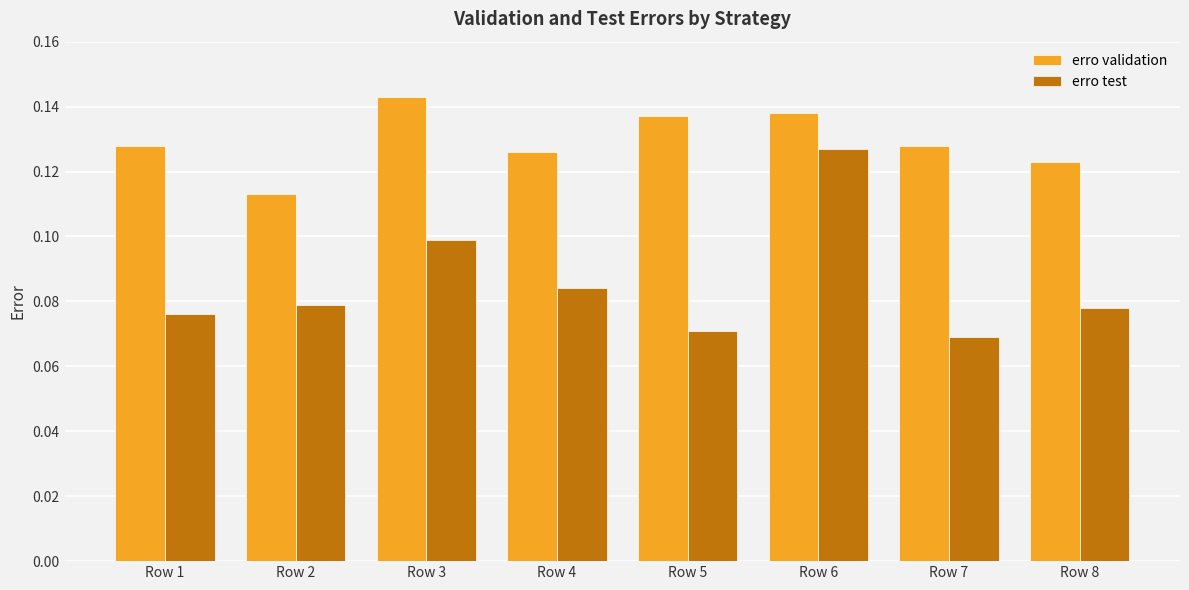

At which label is erro validation closest to 0?

Row 2